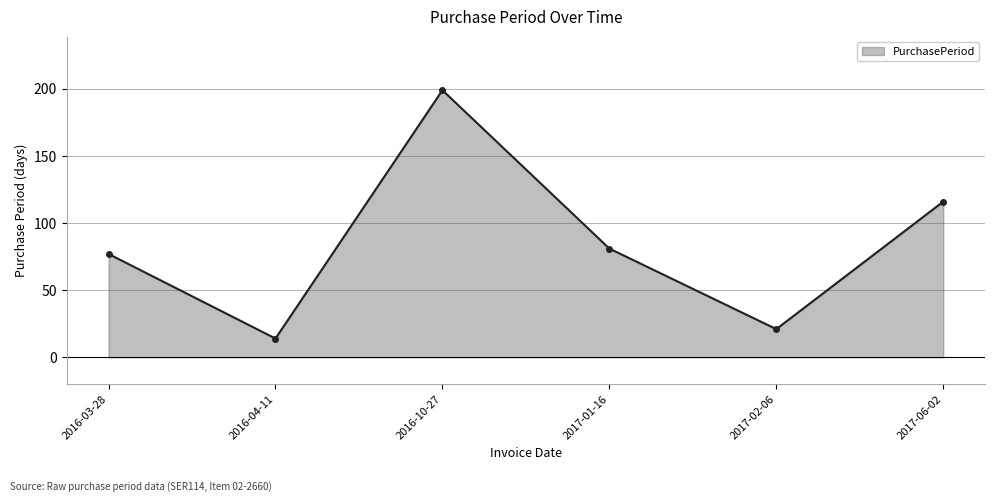

How many lines are shown in the chart?

1